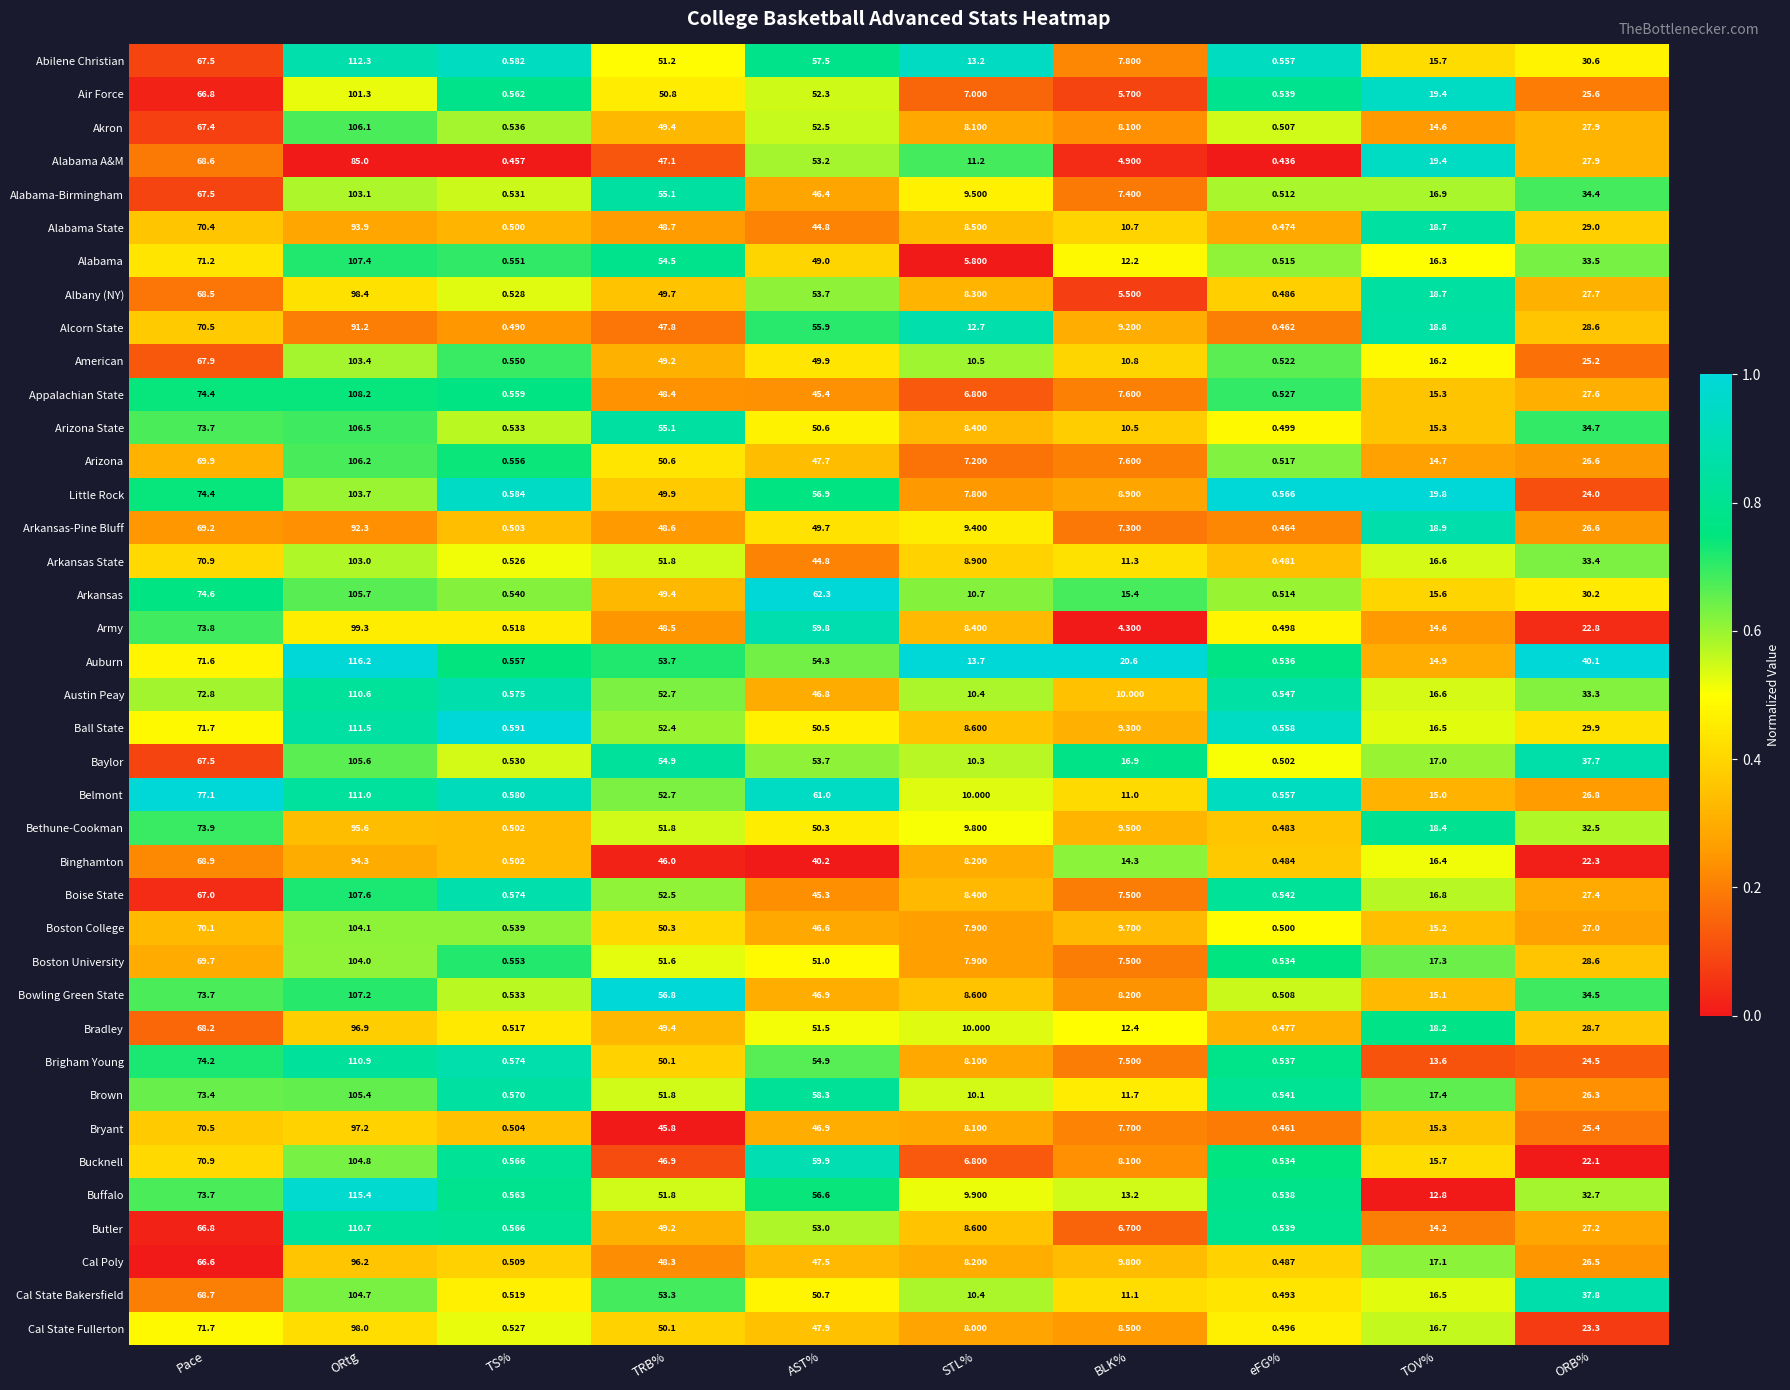

Which series changed the most between Pace and eFG%?

Belmont